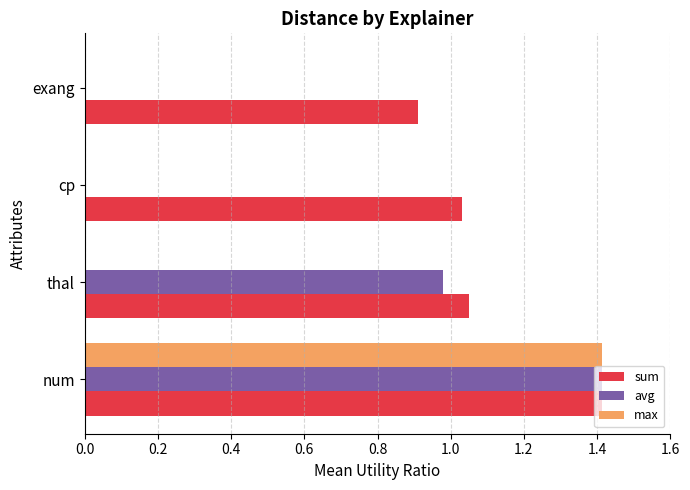

Which series has the largest total across all categories?

sum